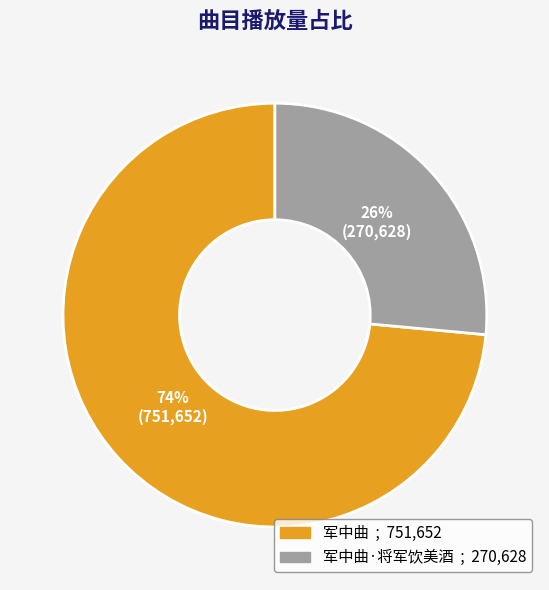

To the nearest percent, what is the average slice percentage?

50%